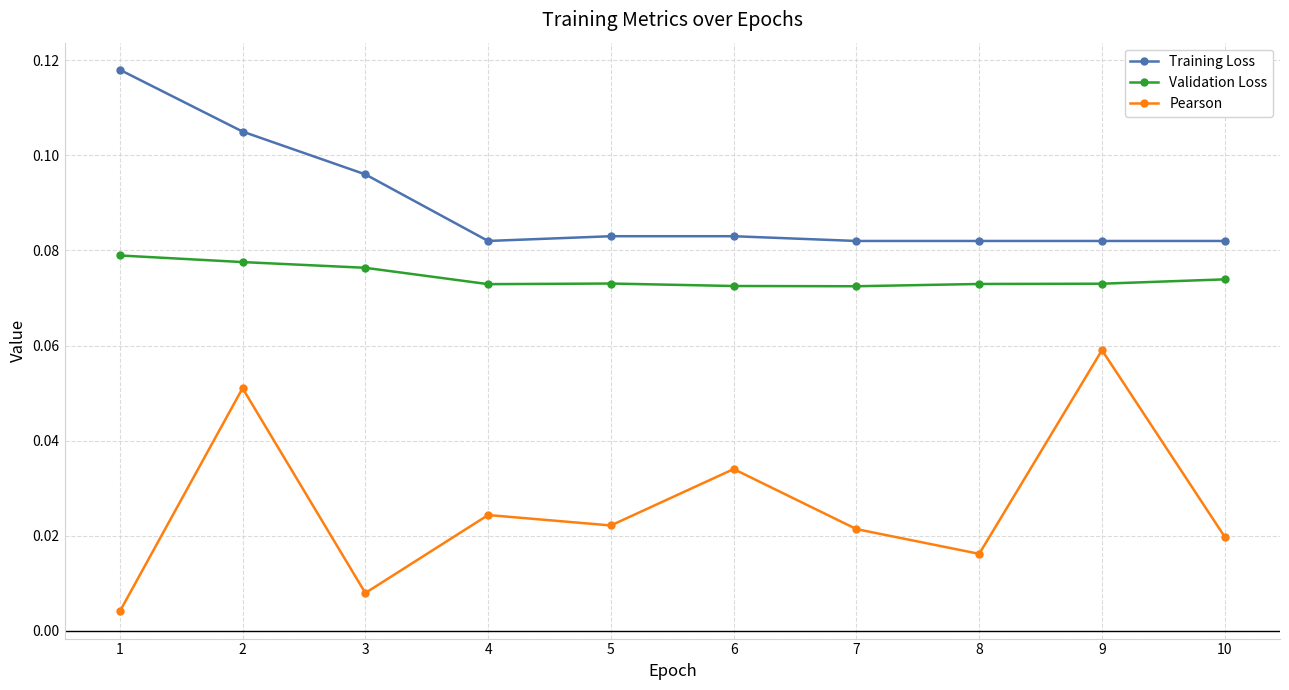

Count the Validation Loss values in the range 0 to 1.

10